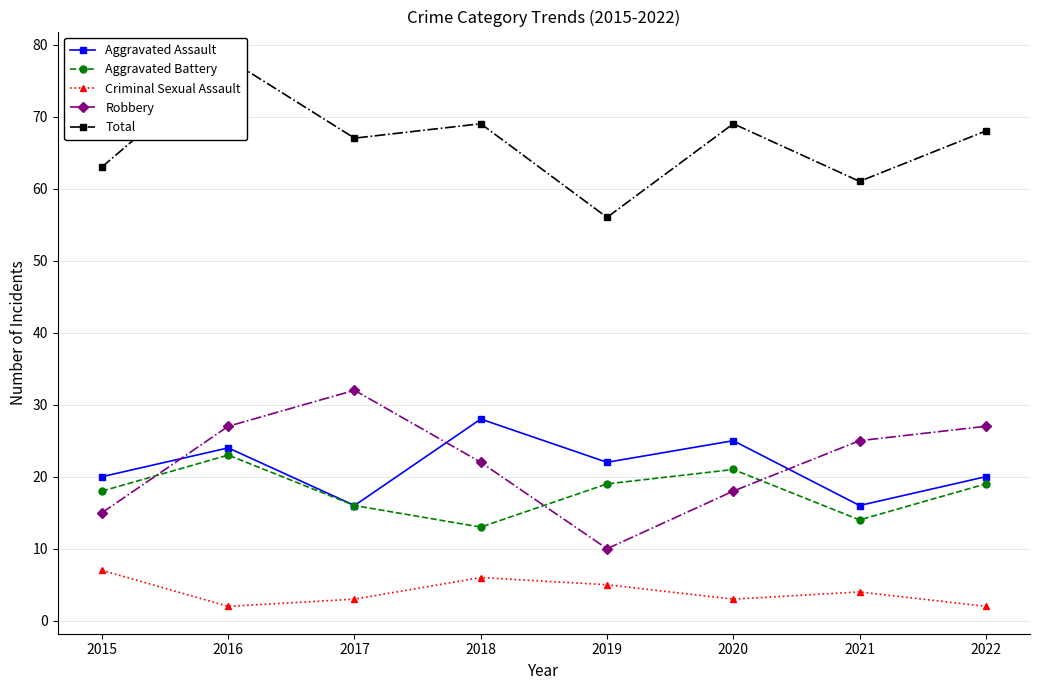

Where is Aggravated Assault nearest to the value 22?

2019